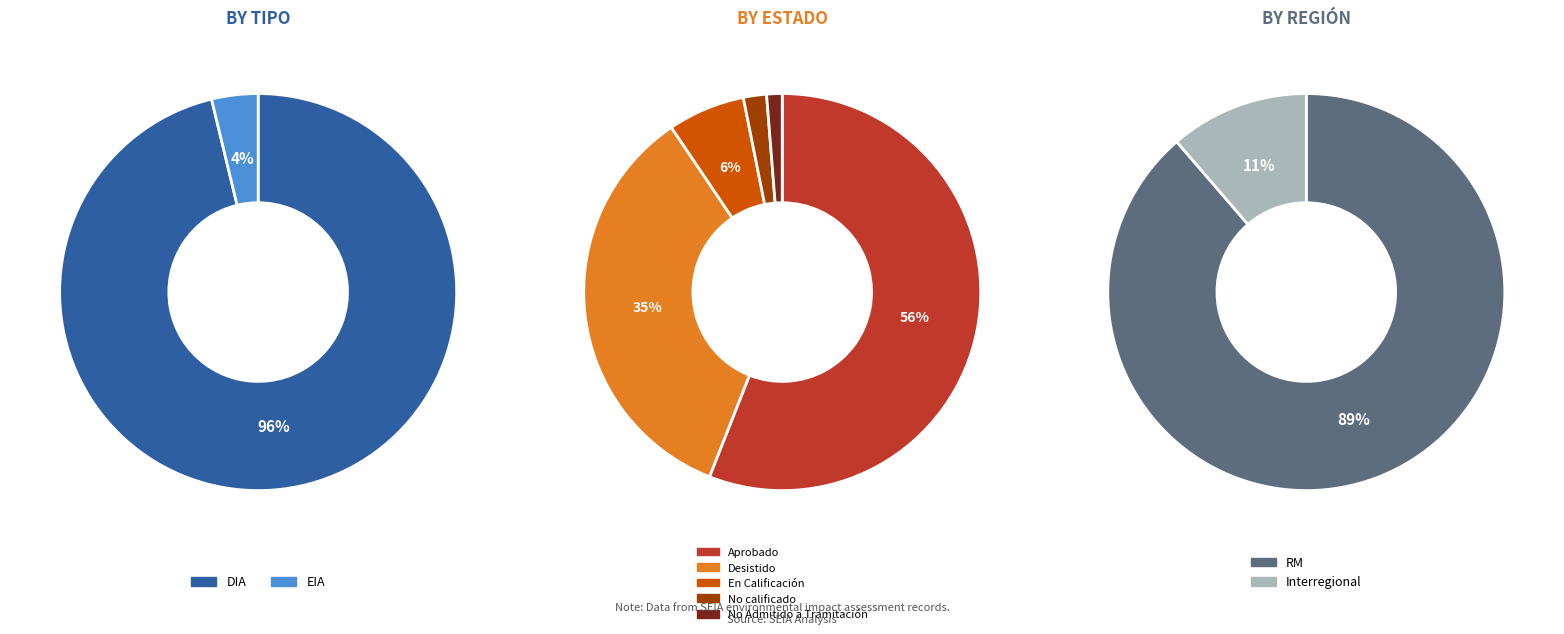

Is there any slice that represents more than half of the pie?

Yes